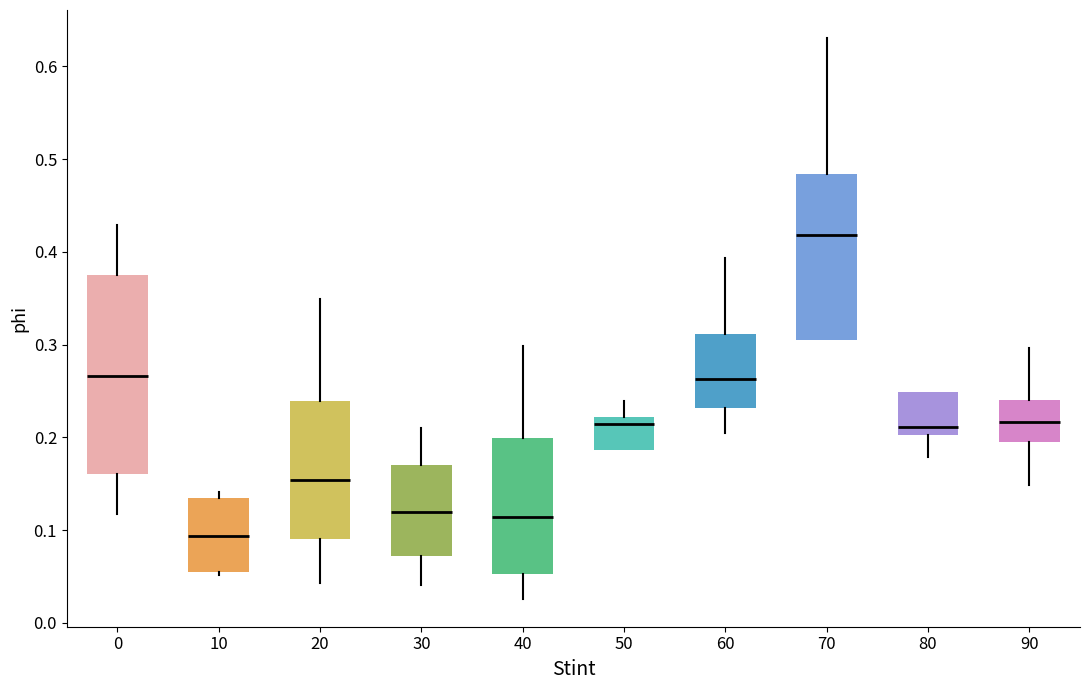

Reading left to right, read every box against the y-axis: the position of its median line, the range the box covers, and the ends of its whiskers. The values are not printed on the chart, so give them approximately, as read against the axis.

0: median 0.27, box 0.16 to 0.37, whiskers 0.12 to 0.43
10: median 0.09, box 0.06 to 0.13, whiskers 0.05 to 0.14
20: median 0.15, box 0.09 to 0.24, whiskers 0.04 to 0.35
30: median 0.12, box 0.07 to 0.17, whiskers 0.04 to 0.21
40: median 0.11, box 0.05 to 0.20, whiskers 0.03 to 0.30
50: median 0.21, box 0.19 to 0.22, whiskers 0.19 to 0.24
60: median 0.26, box 0.23 to 0.31, whiskers 0.20 to 0.39
70: median 0.42, box 0.30 to 0.48, whiskers 0.30 to 0.63
80: median 0.21, box 0.20 to 0.25, whiskers 0.18 to 0.25
90: median 0.22, box 0.20 to 0.24, whiskers 0.15 to 0.30